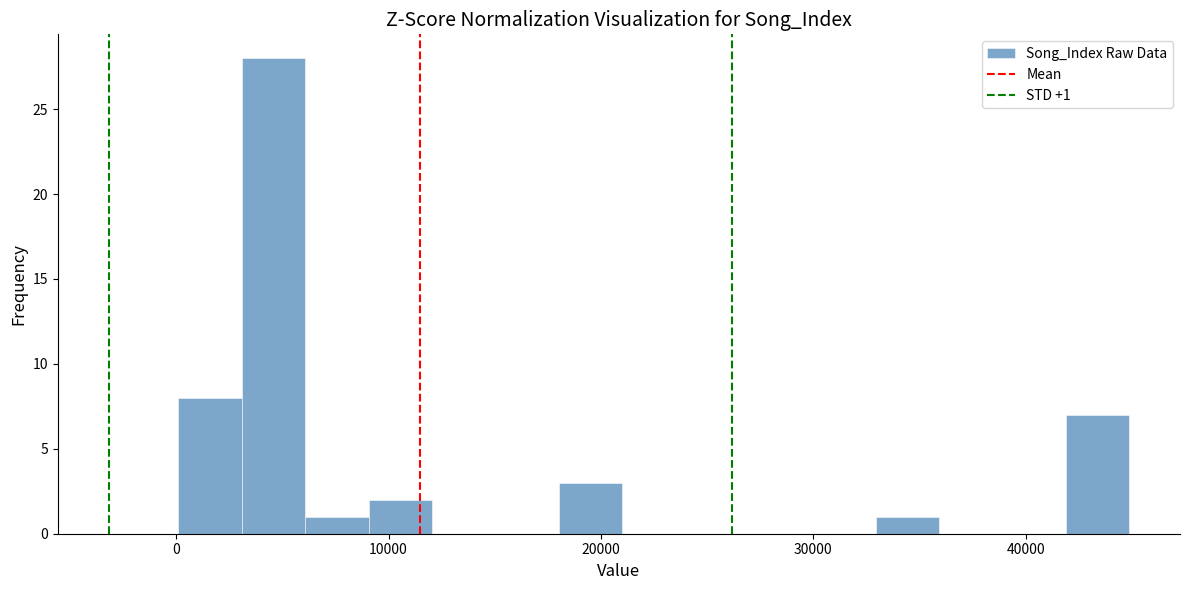

Read against the x-axis, roughly where is the centre of the tallest bar?

5000